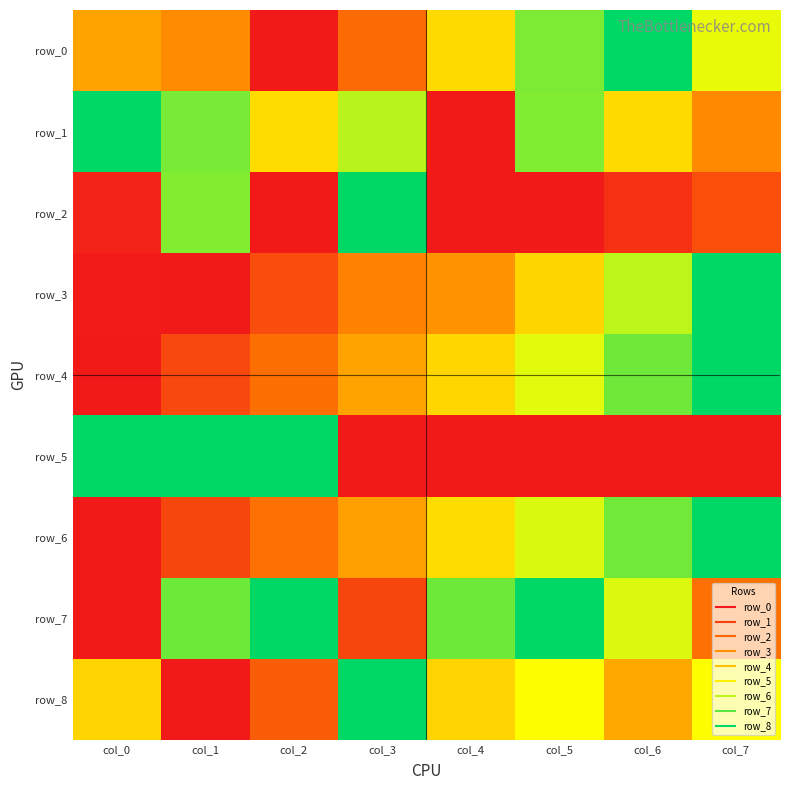

Reading left to right, extract all data points from this chart.

row_0: col_0=0.4	col_1=0.4	col_2=0.0	col_3=0.3	col_4=0.6	col_5=0.8	col_6=1.0	col_7=0.7
row_1: col_0=1.0	col_1=0.8	col_2=0.6	col_3=0.8	col_4=0.0	col_5=0.8	col_6=0.6	col_7=0.4
row_2: col_0=0.0	col_1=0.8	col_2=0.0	col_3=1.0	col_4=0.0	col_5=0.0	col_6=0.1	col_7=0.2
row_3: col_0=0.0	col_1=0.0	col_2=0.2	col_3=0.3	col_4=0.4	col_5=0.6	col_6=0.8	col_7=1.0
row_4: col_0=0.0	col_1=0.2	col_2=0.3	col_3=0.4	col_4=0.6	col_5=0.7	col_6=0.9	col_7=1.0
row_5: col_0=1.0	col_1=1.0	col_2=1.0	col_3=0.0	col_4=0.0	col_5=0.0	col_6=0.0	col_7=0.0
row_6: col_0=0.0	col_1=0.1	col_2=0.3	col_3=0.4	col_4=0.6	col_5=0.7	col_6=0.9	col_7=1.0
row_7: col_0=0.0	col_1=0.9	col_2=1.0	col_3=0.1	col_4=0.9	col_5=1.0	col_6=0.7	col_7=0.3
row_8: col_0=0.6	col_1=0.0	col_2=0.2	col_3=1.0	col_4=0.6	col_5=0.7	col_6=0.4	col_7=0.7